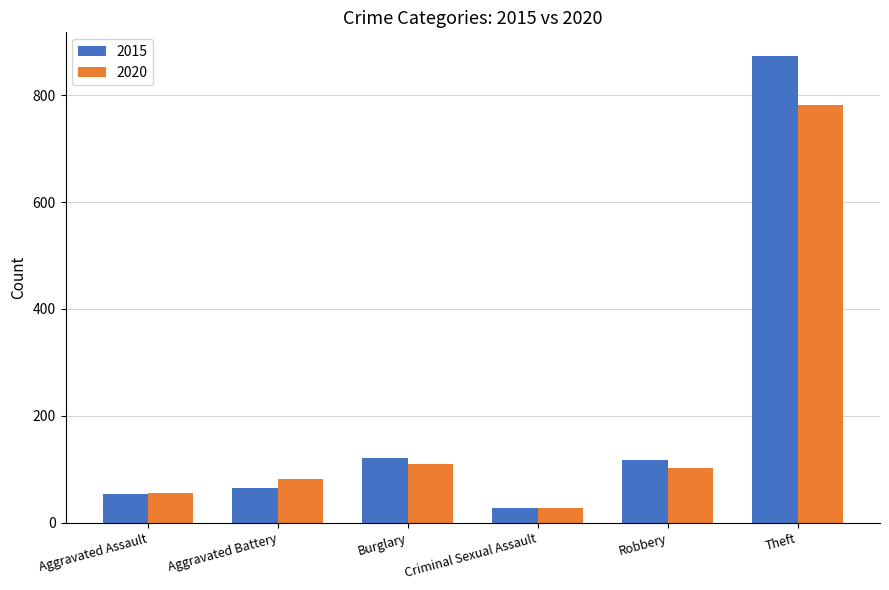

Where does the 2020 series first go above 102?

Burglary